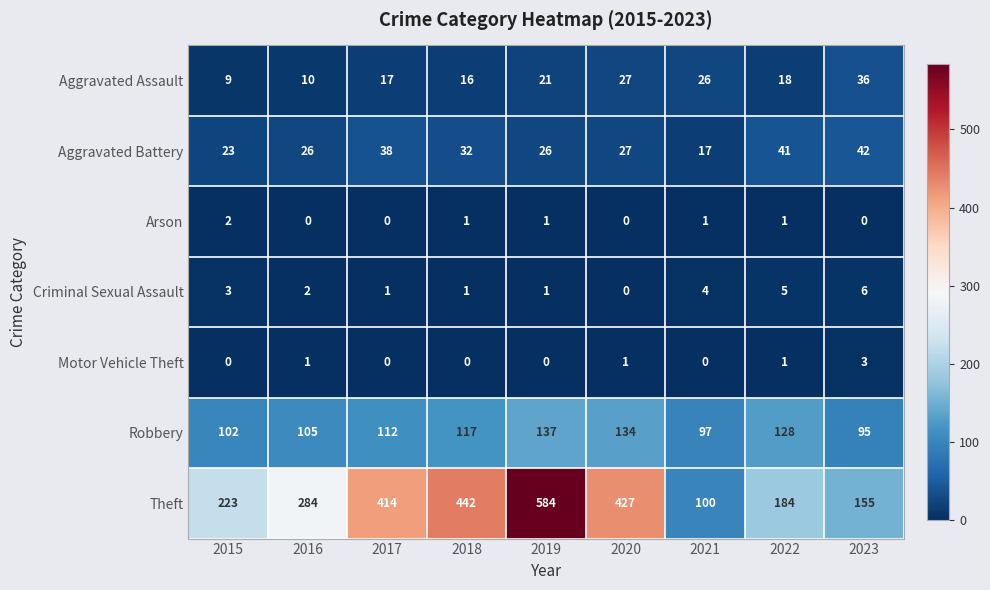

Rank the series at 2016 from highest to lowest value.

Theft, Robbery, Aggravated Battery, Aggravated Assault, Criminal Sexual Assault, Motor Vehicle Theft, Arson